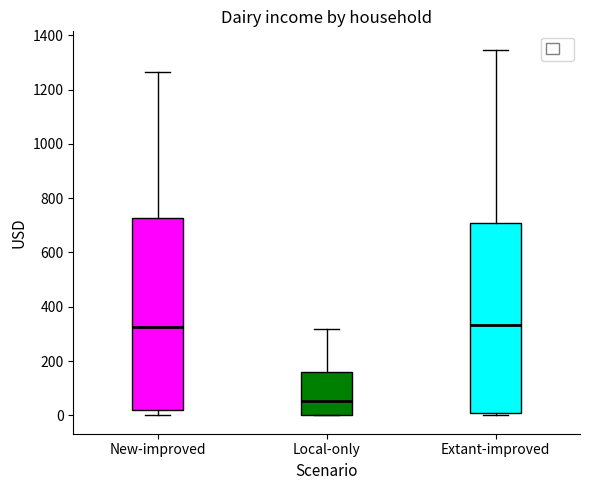

Where does the upper whisker of the box for Local-only end on the y-axis? The values are not printed on the chart, so give them approximately, as read against the axis.

320